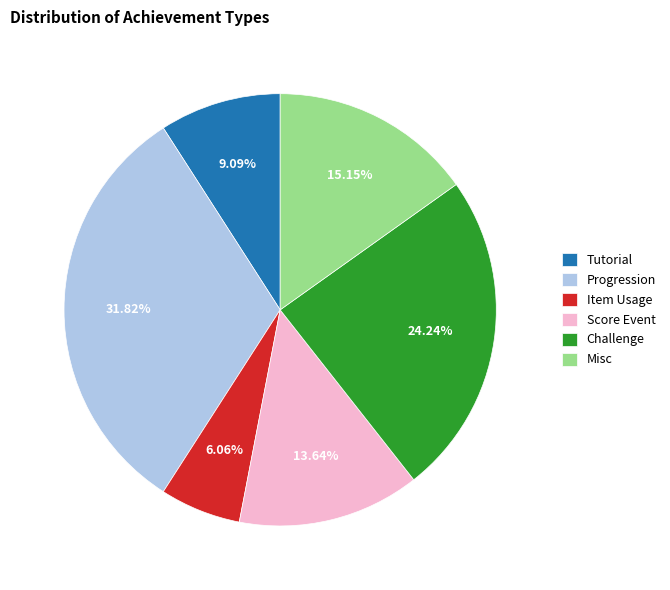

The Progression slice represents 24% of the pie. True or false?

False